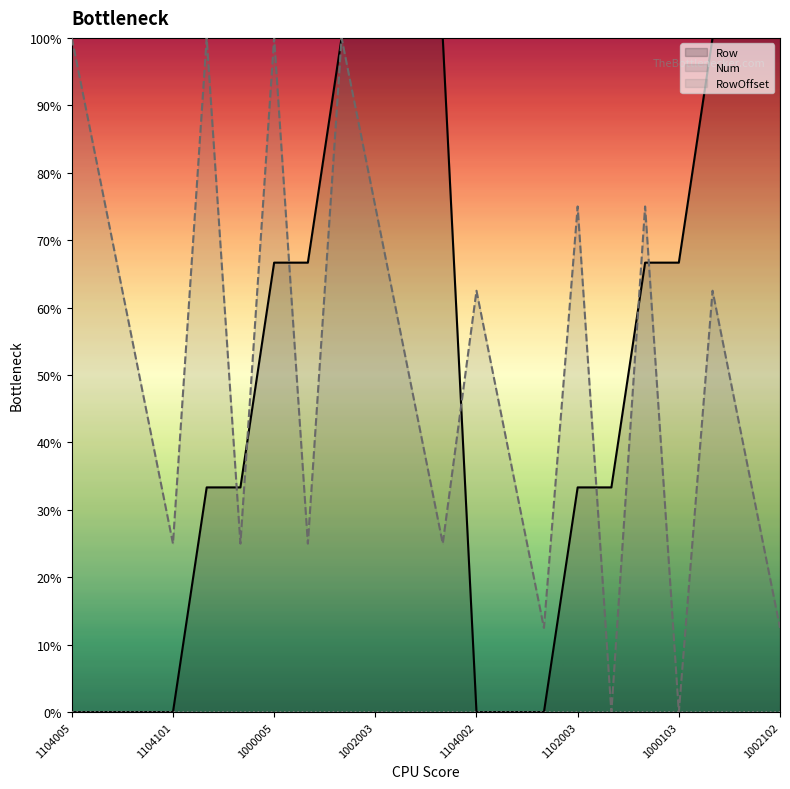

How many lines are shown in the chart?

3